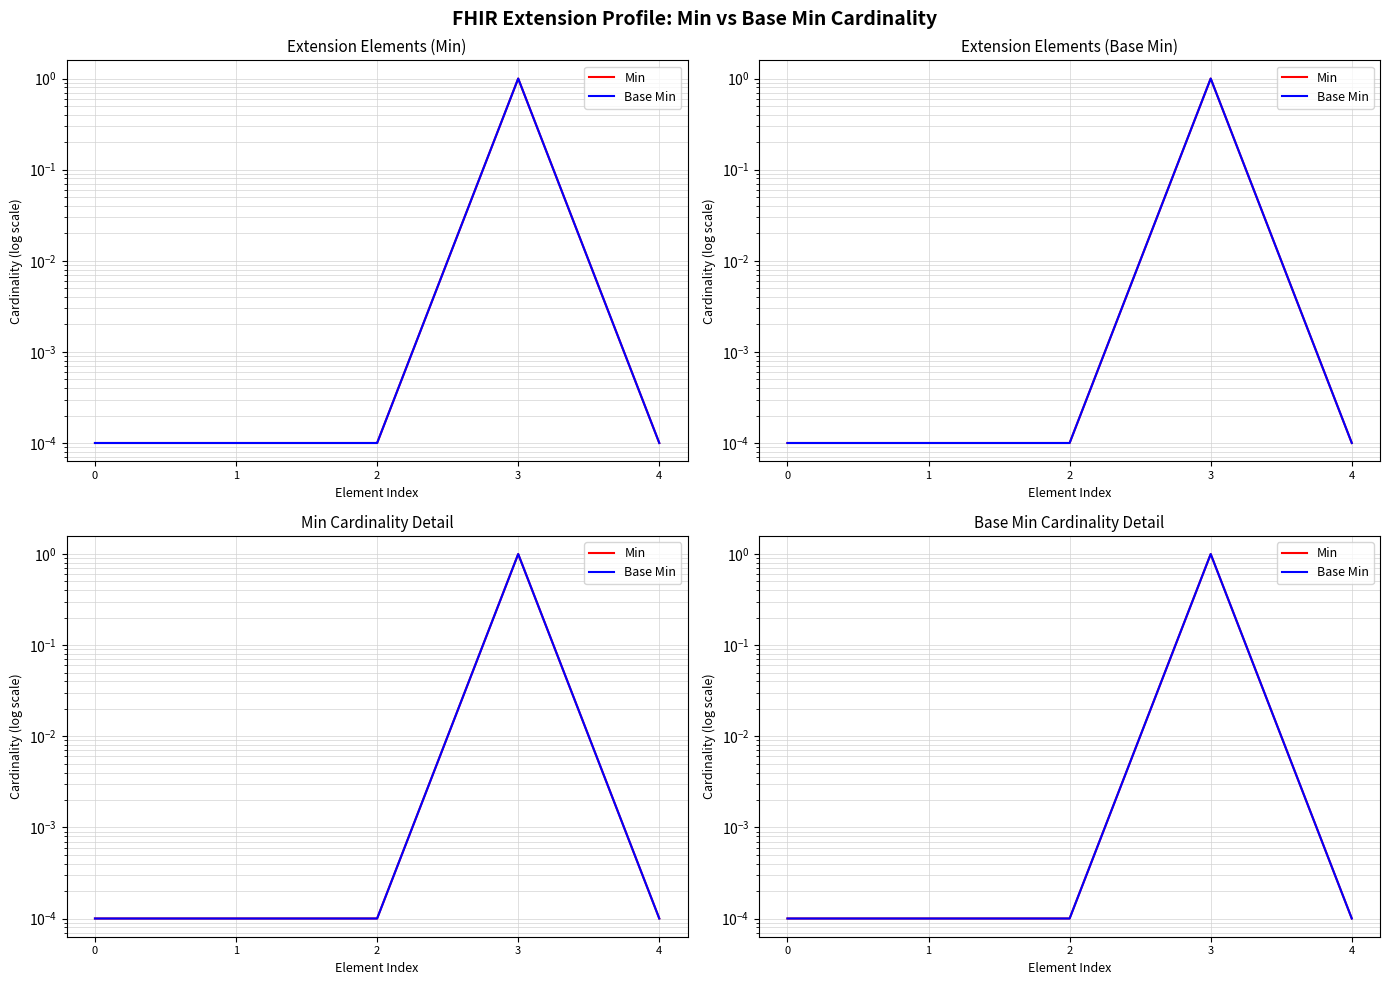

At 2, list the series in order from largest to smallest.

Min, Base Min